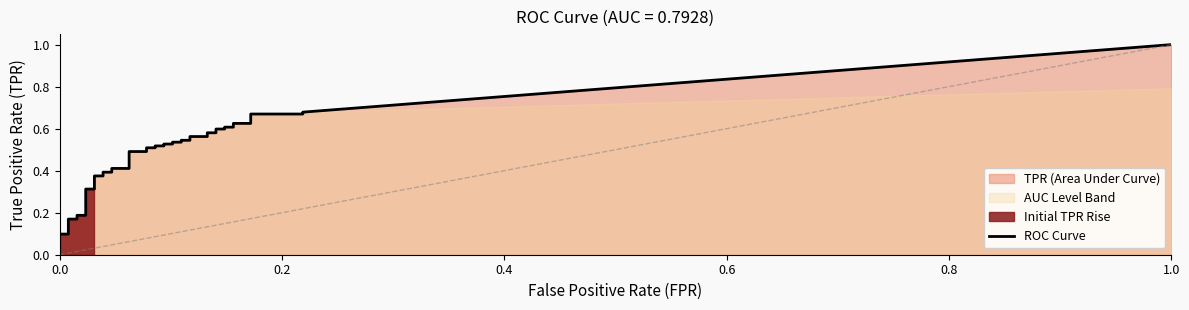

Which series changed the most between 21 and 23?

tpr